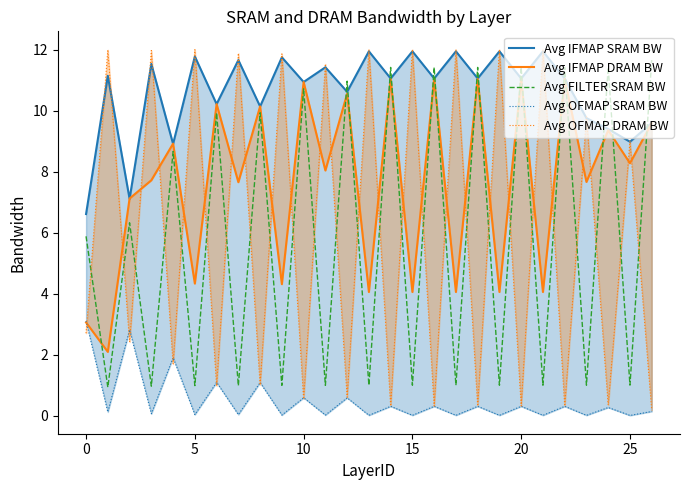

What is the label of the 5th point from the right?

22